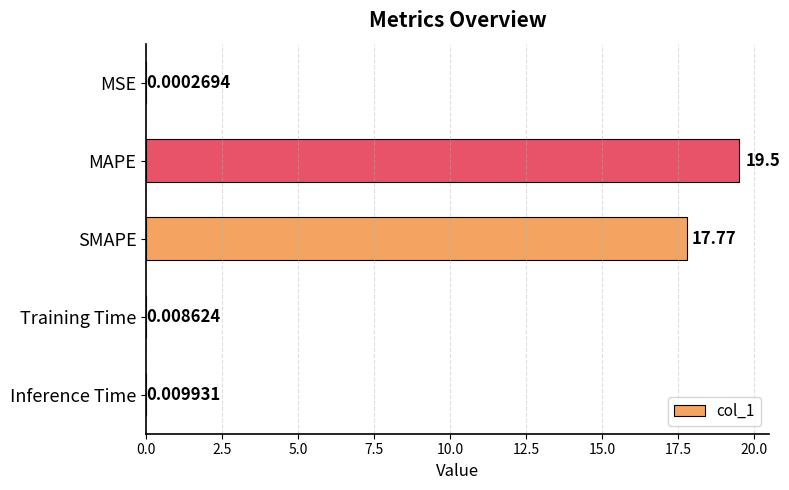

Where is the data nearest to the value 9?

SMAPE